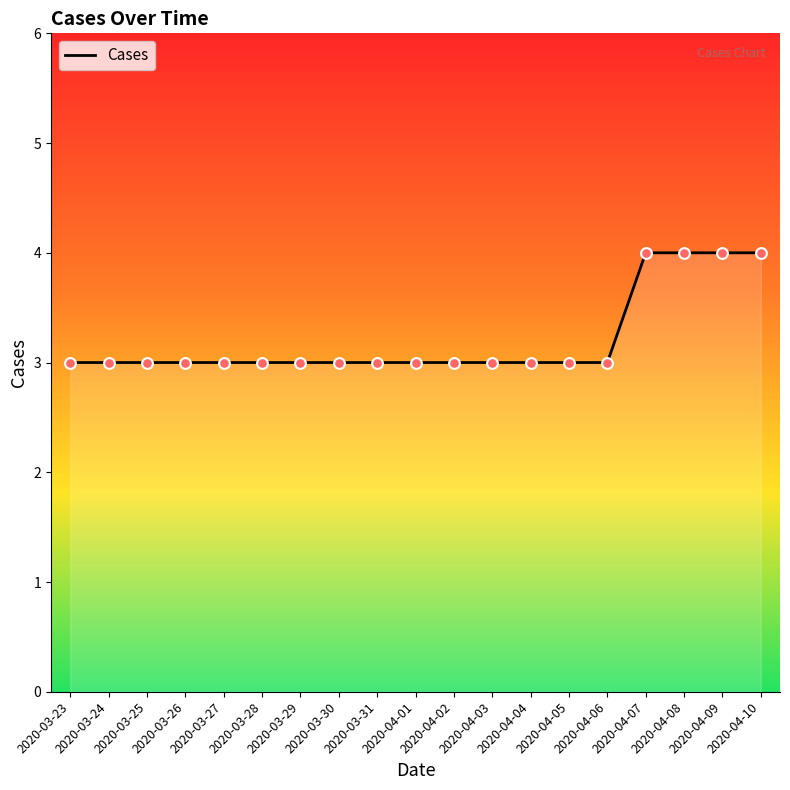

What is the maximum value shown in the chart?

4